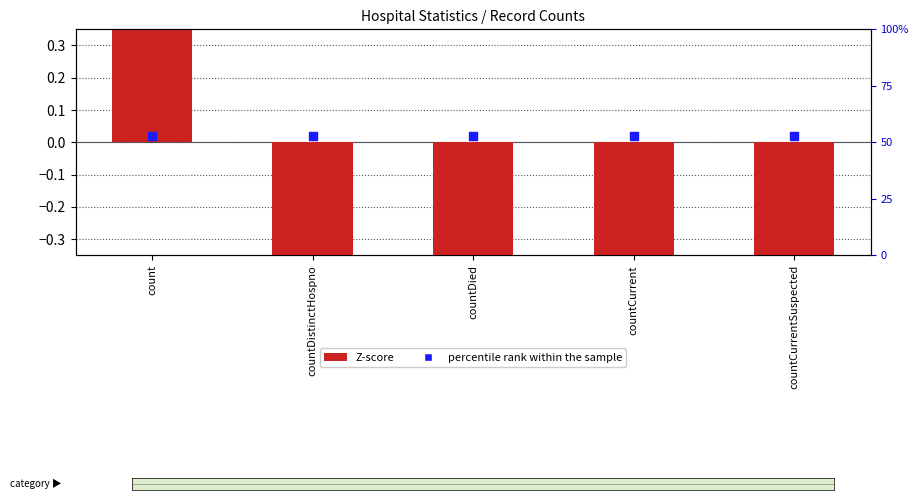

What is the total value across all series at count?

1.6